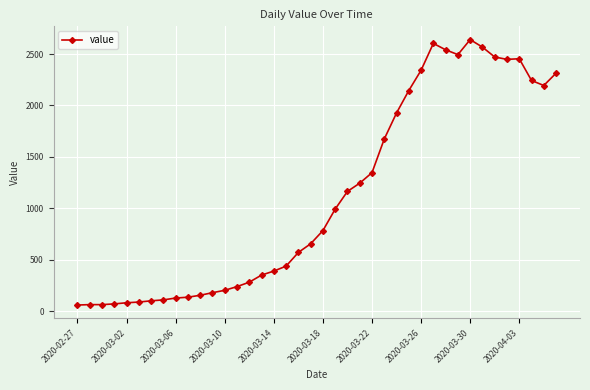

True or false: the data has more than 0 interior local peaks.

True